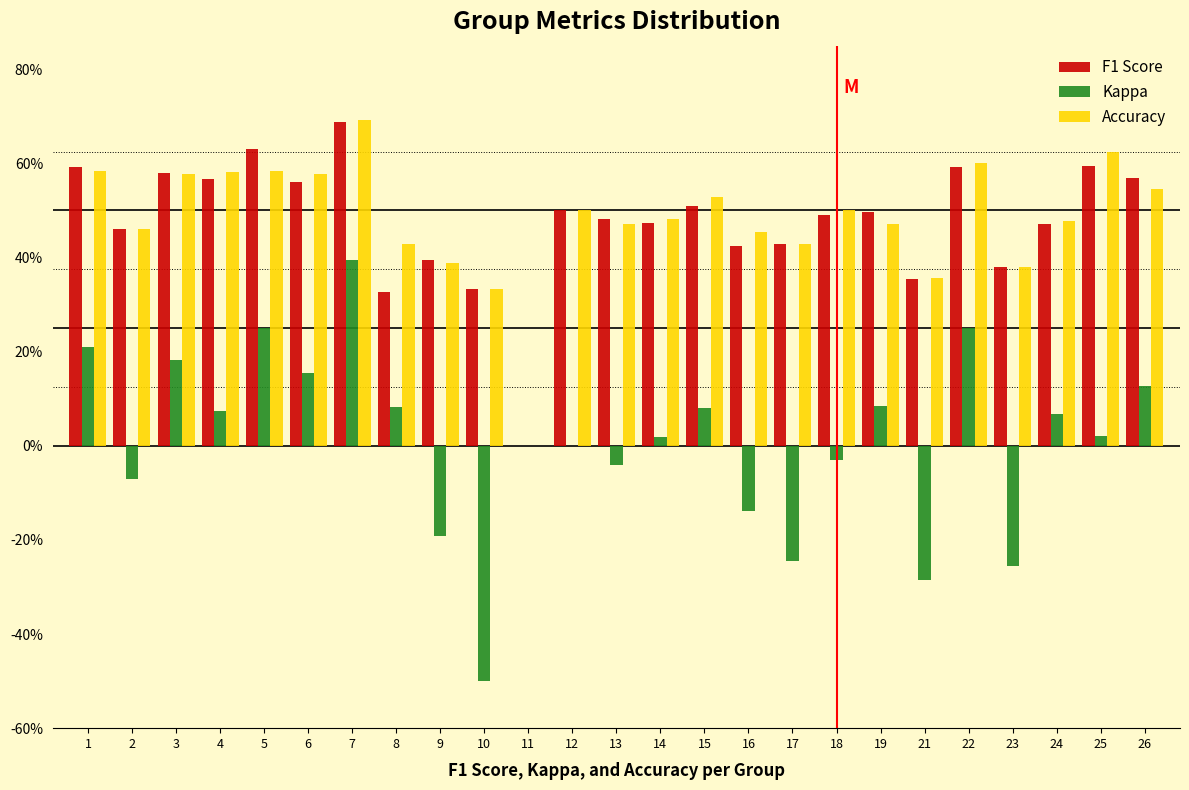

What are all the series names shown in the legend?

F1 Score, Kappa, Accuracy